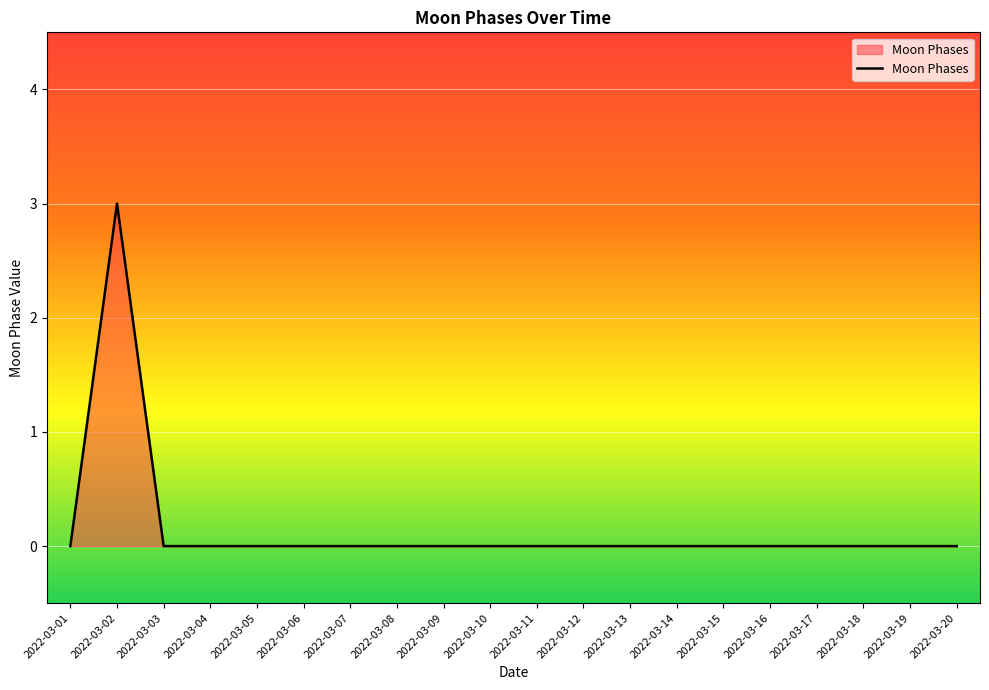

What is the difference between the maximum and second lowest values?

3